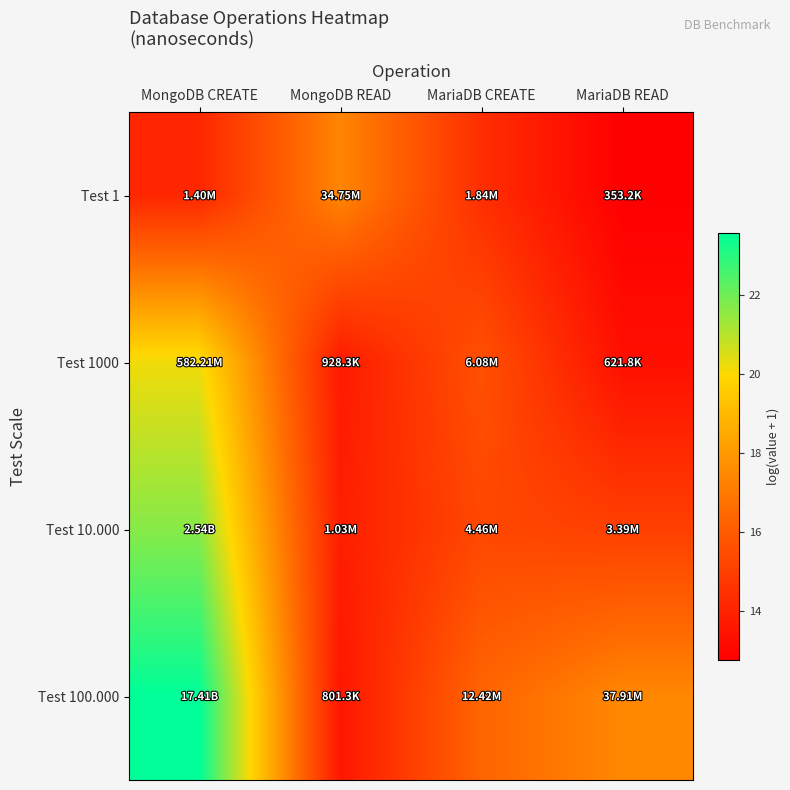

Reading left to right, list all the values displayed in this chart.

Test 1: MongoDB CREATE=14.2	MongoDB READ=17.4	MariaDB CREATE=14.4	MariaDB READ=12.8
Test 1000: MongoDB CREATE=20.2	MongoDB READ=13.7	MariaDB CREATE=15.6	MariaDB READ=13.3
Test 10.000: MongoDB CREATE=21.7	MongoDB READ=13.8	MariaDB CREATE=15.3	MariaDB READ=15.0
Test 100.000: MongoDB CREATE=23.6	MongoDB READ=13.6	MariaDB CREATE=16.3	MariaDB READ=17.5